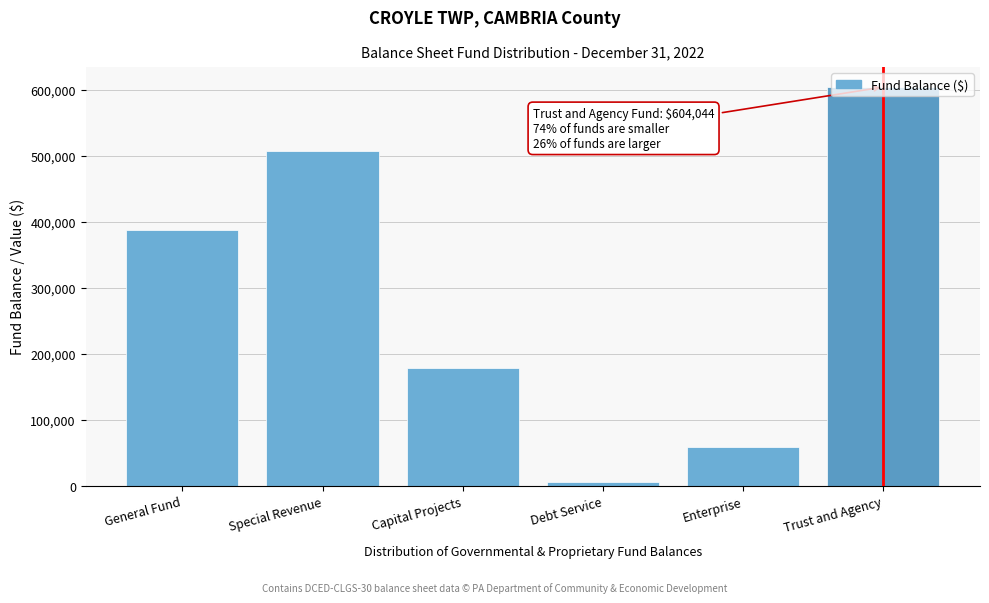

Which category has the lowest value across all series?

Debt Service